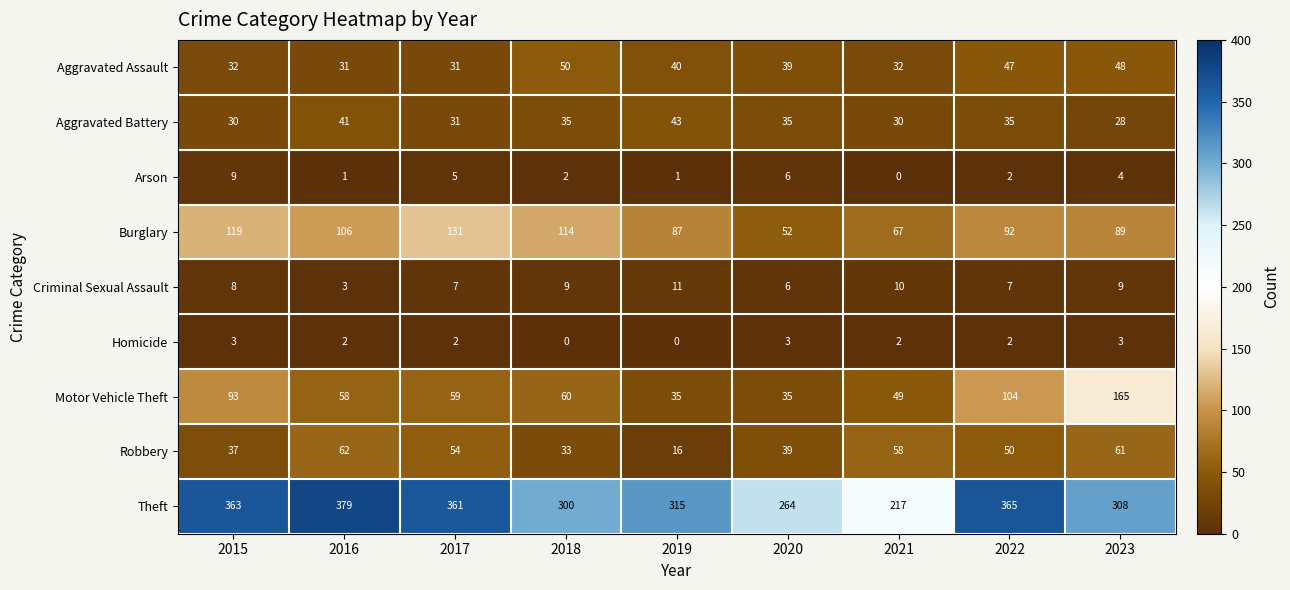

What value does the Burglary series have at 2018, to the nearest 5?

115